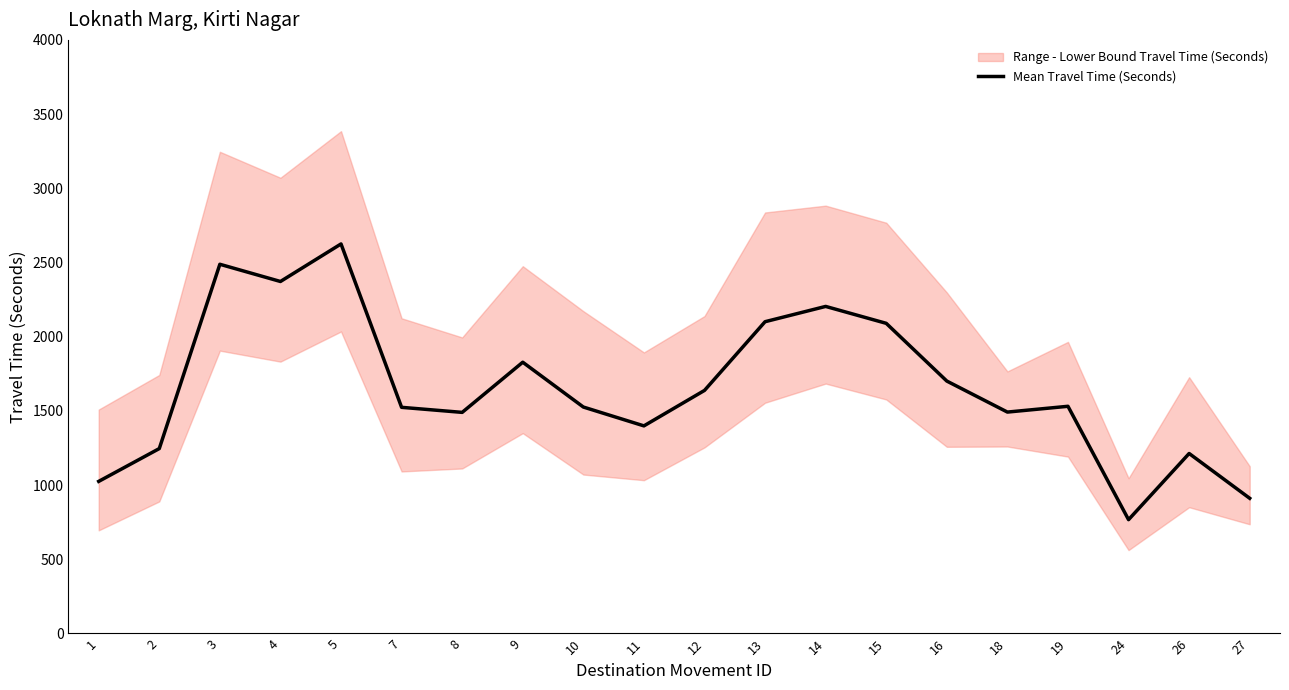

The chart shows a value of 610 at 26. True or false?

False